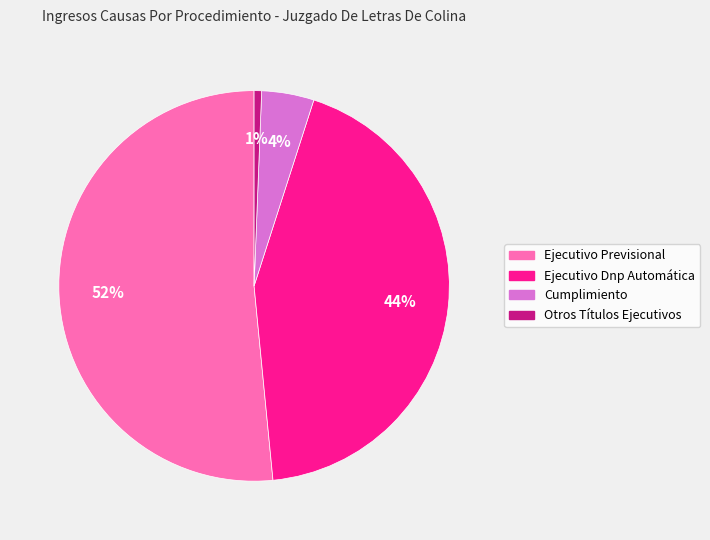

Which slice is the smallest?

Otros Títulos Ejecutivos